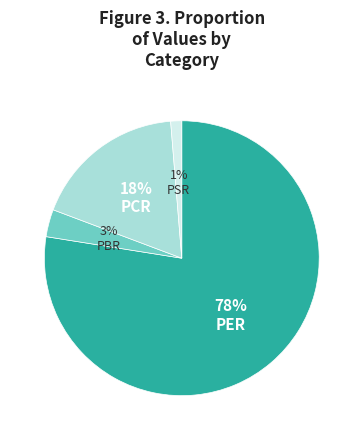

Is there any slice that represents more than half of the pie?

Yes